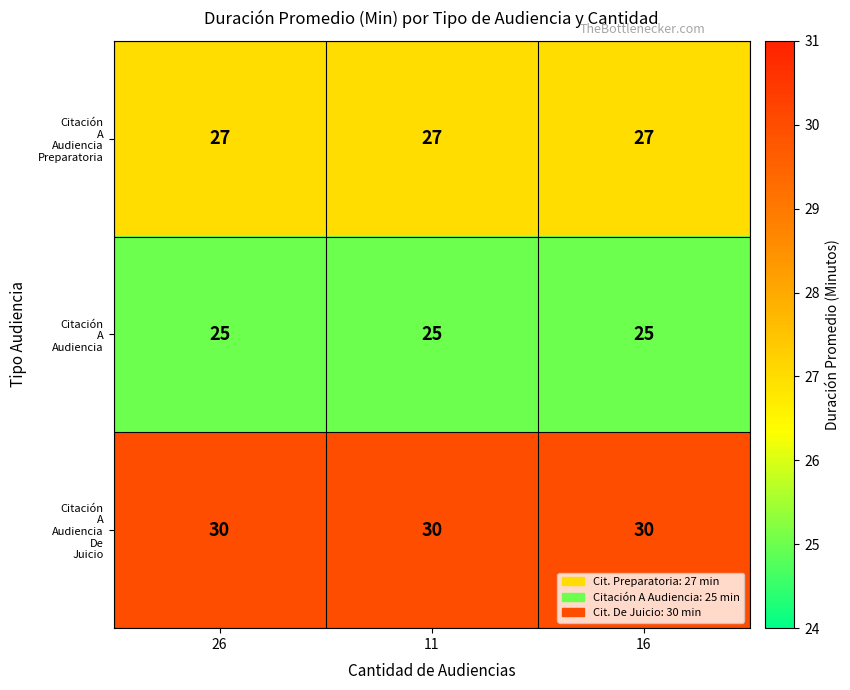

At how many categories does at least one series exceed 27?

3